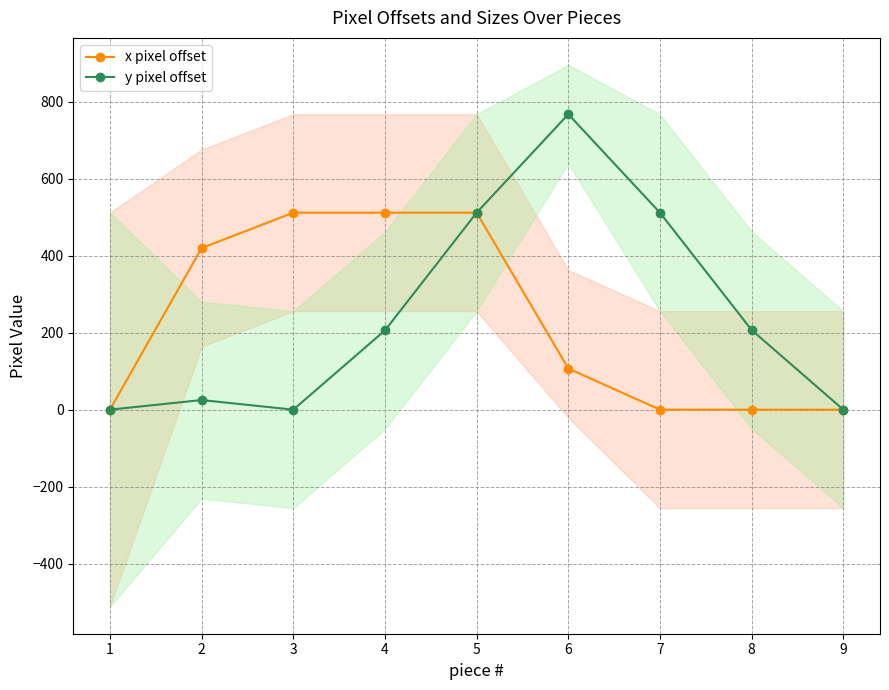

What are all the series names shown in the legend?

y pixel offset, x pixel offset